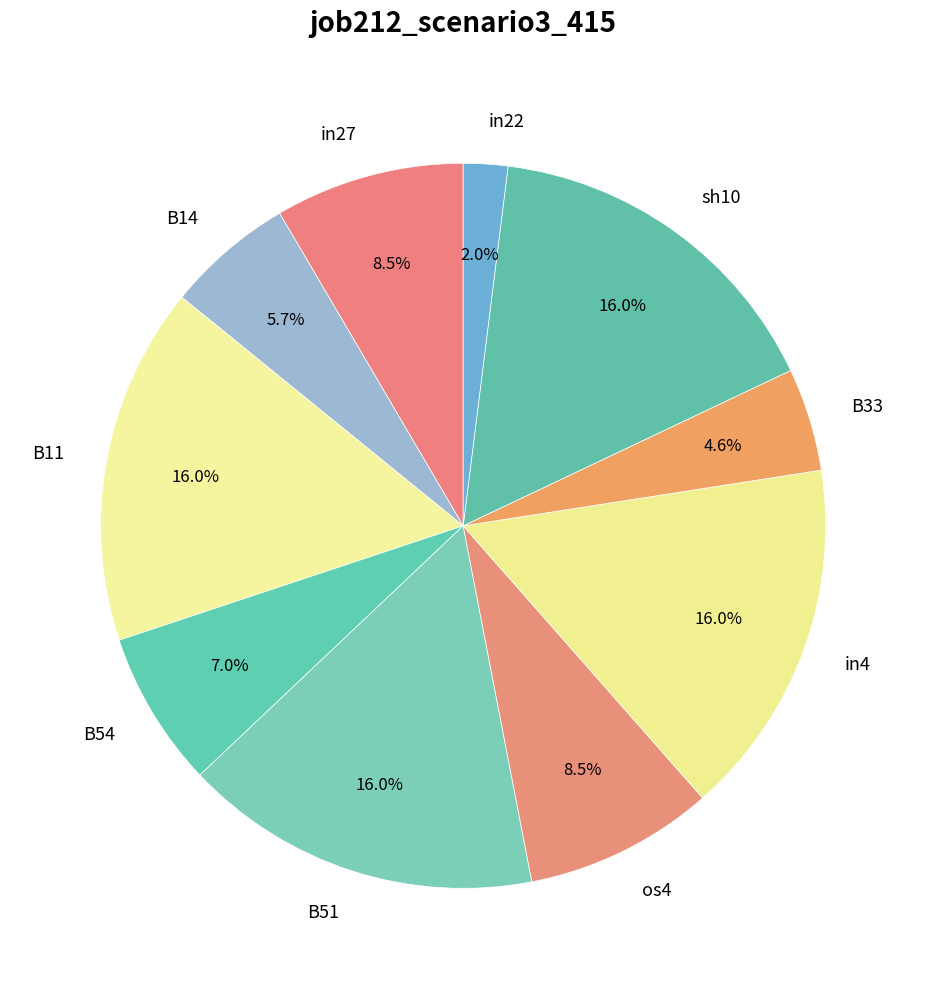

How many slices are in this pie chart?

10